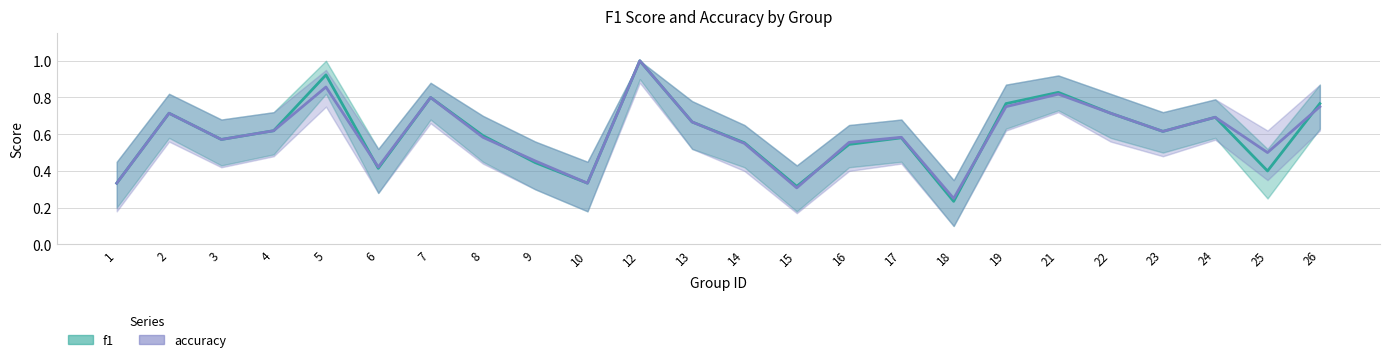

How many intersections are there between f1 and accuracy?

5